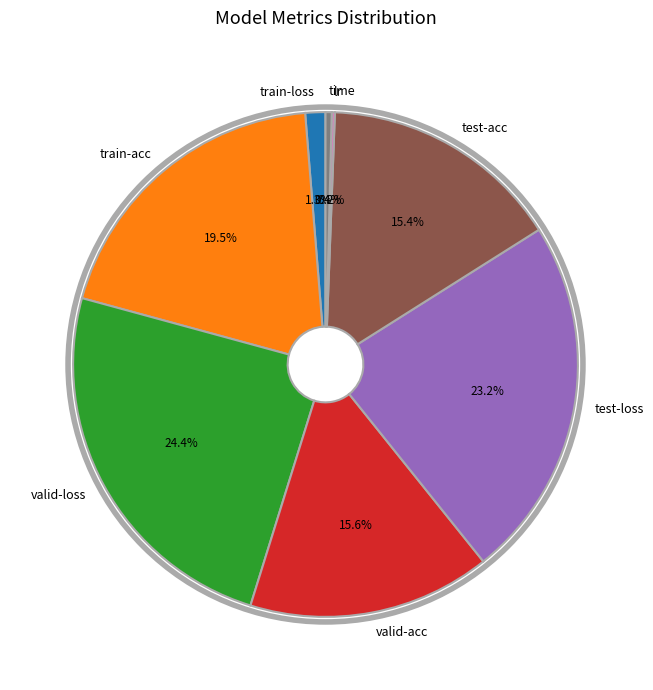

The valid-acc slice represents 16% of the pie. True or false?

True